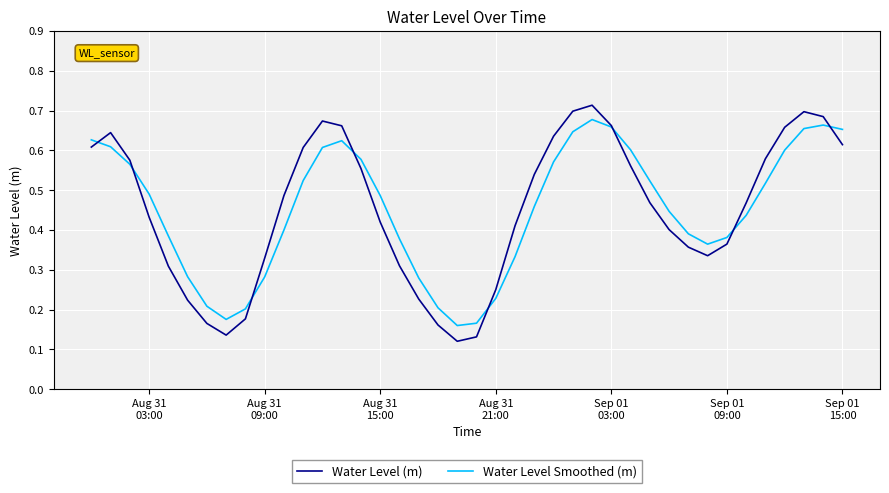

Which series has the largest range (max minus min)?

Water Level (m)